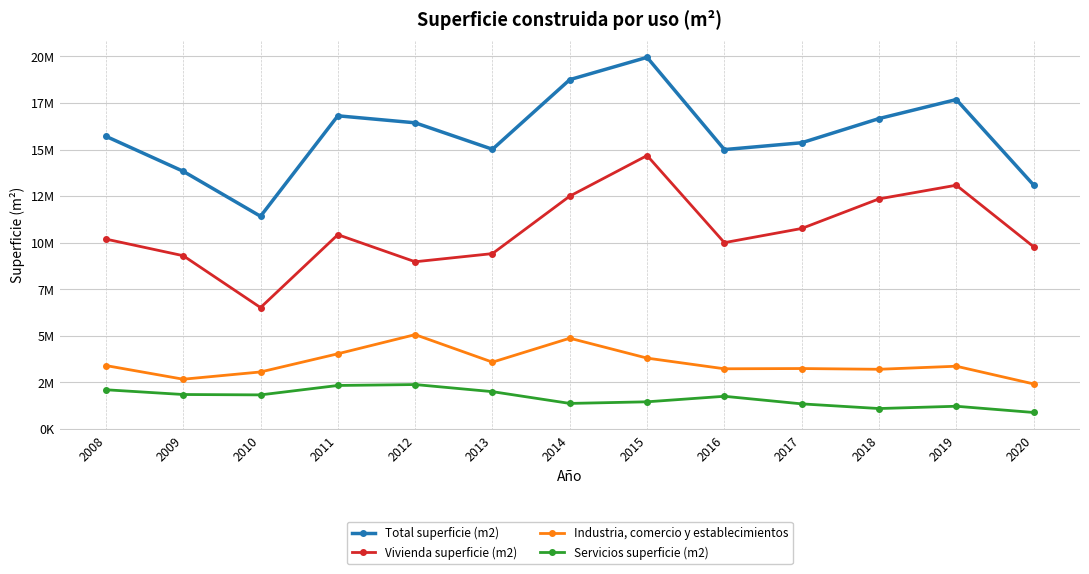

At 2018, list the series in order from smallest to largest.

Servicios superficie (m2), Industria, comercio y establecimientos, Vivienda superficie (m2), Total superficie (m2)